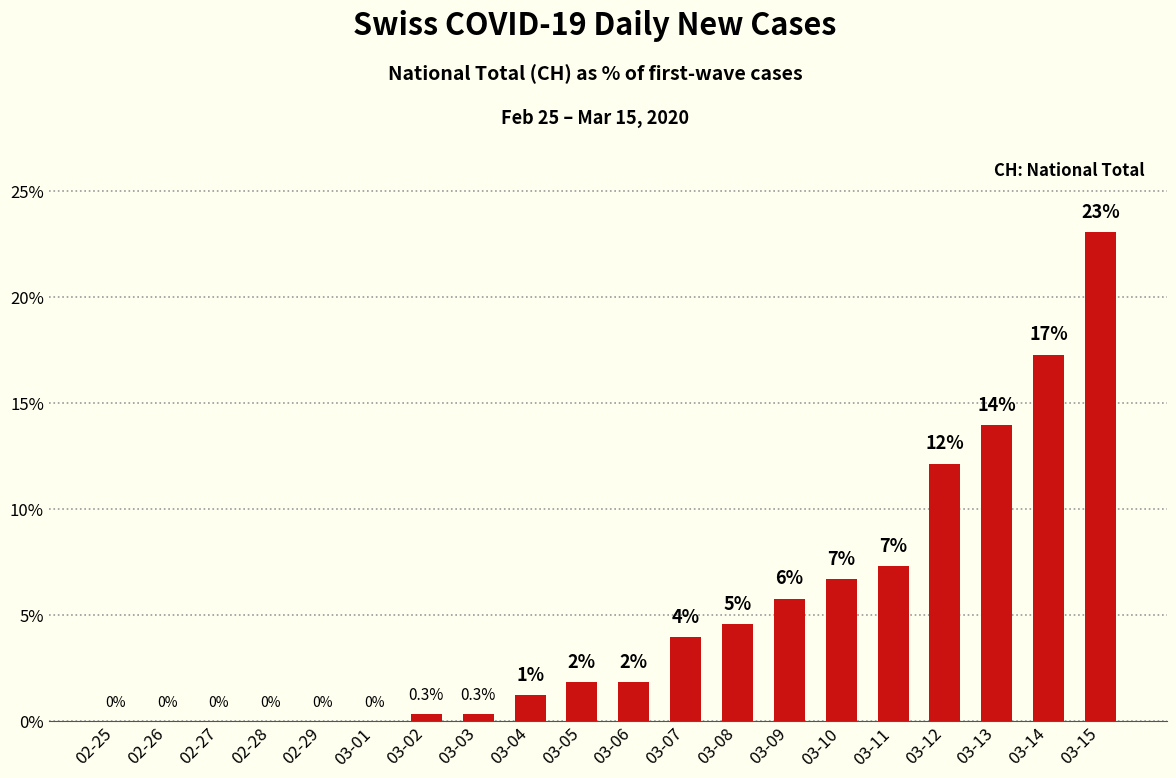

Which category has the highest value across all series?

03-15